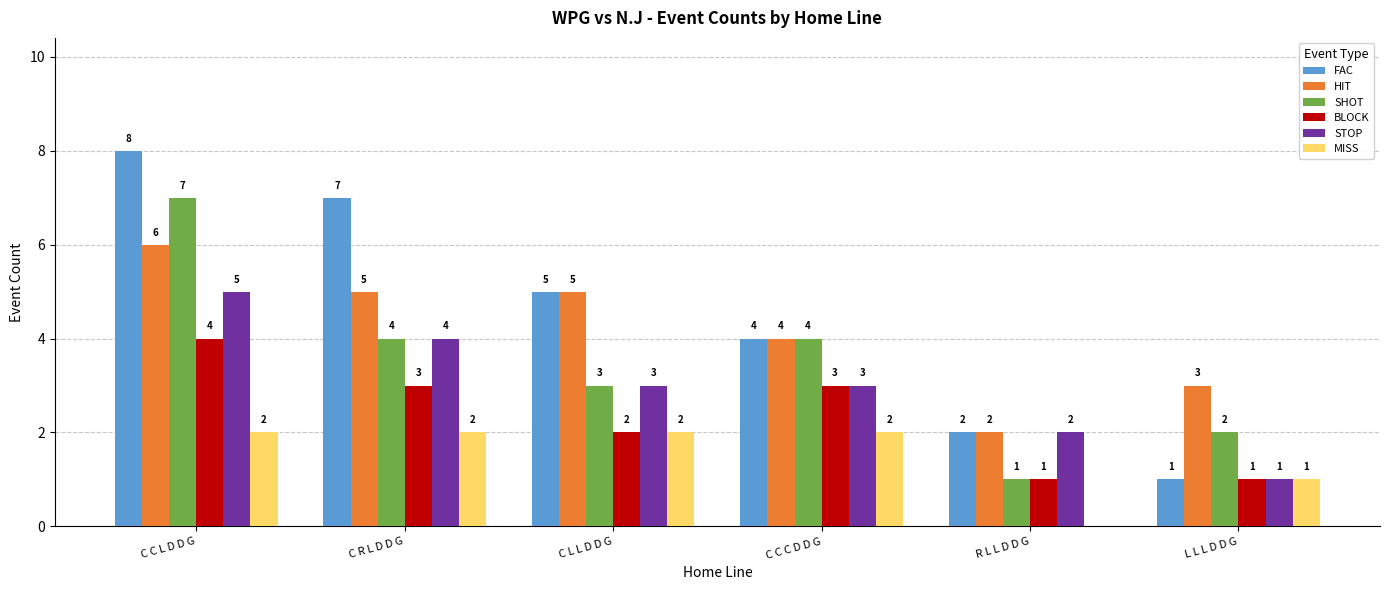

What is the greatest value displayed?

8